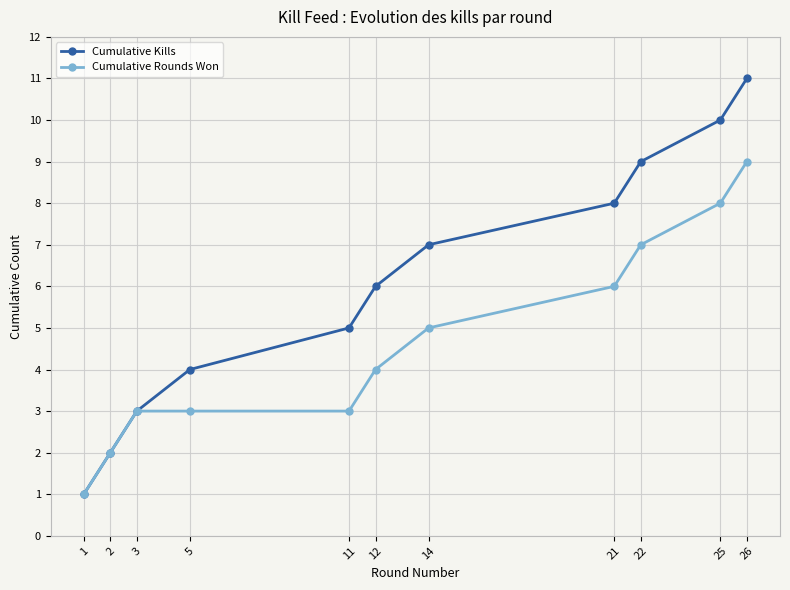

Rank the categories by Cumulative Kills value from lowest to highest.

1, 2, 3, 5, 11, 12, 14, 21, 22, 25, 26